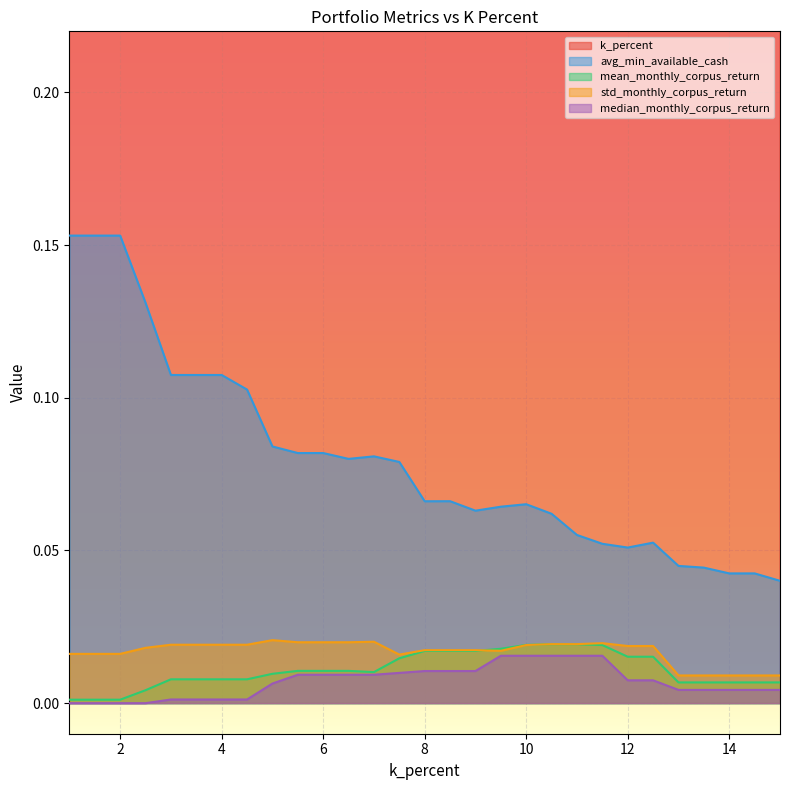

True or false: avg_min_available_cash and std_monthly_corpus_return intersect in this chart.

False